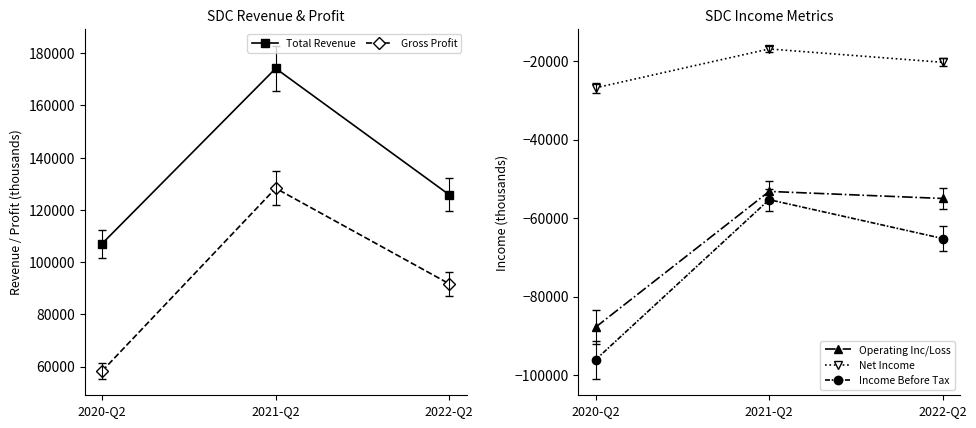

The Gross Profit series shows 156058 at 2022-Q2. True or false?

False